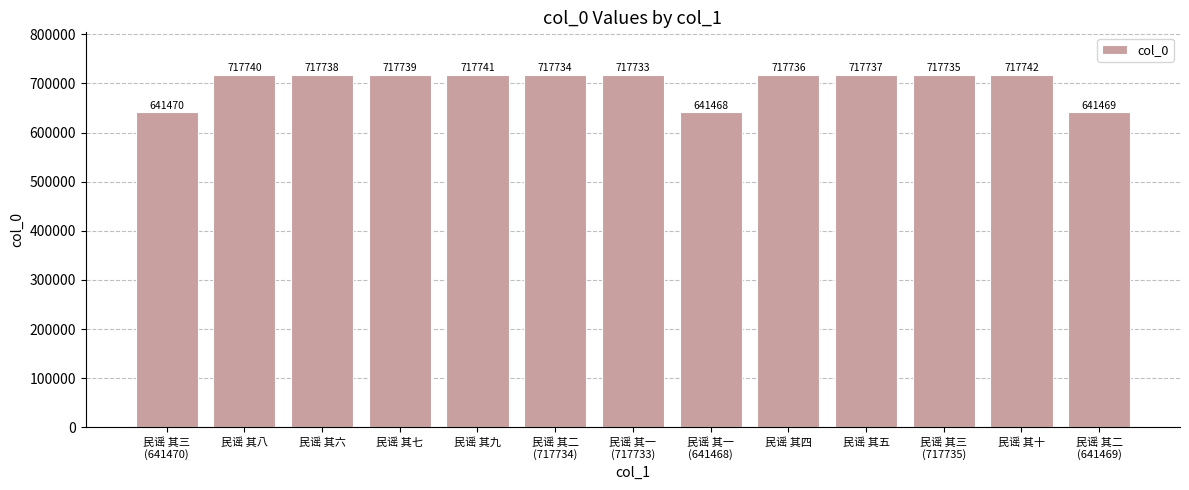

The chart shows a value of 193728 at 民谣 其六. True or false?

False